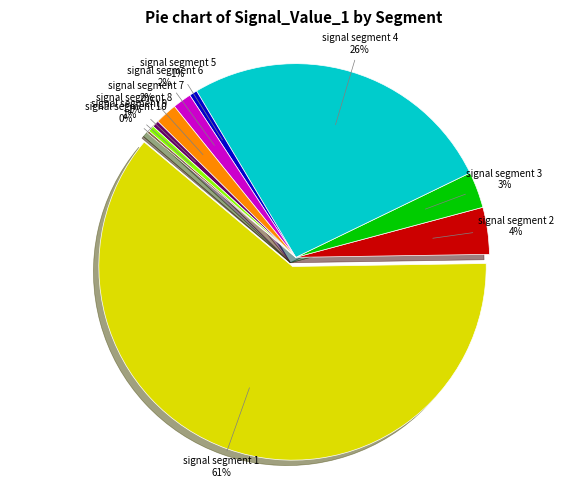

Rank the categories by value from highest to lowest.

signal segment 1, signal segment 4, signal segment 2, signal segment 3, signal segment 7, signal segment 6, signal segment 5, signal segment 8, signal segment 9, signal segment 10